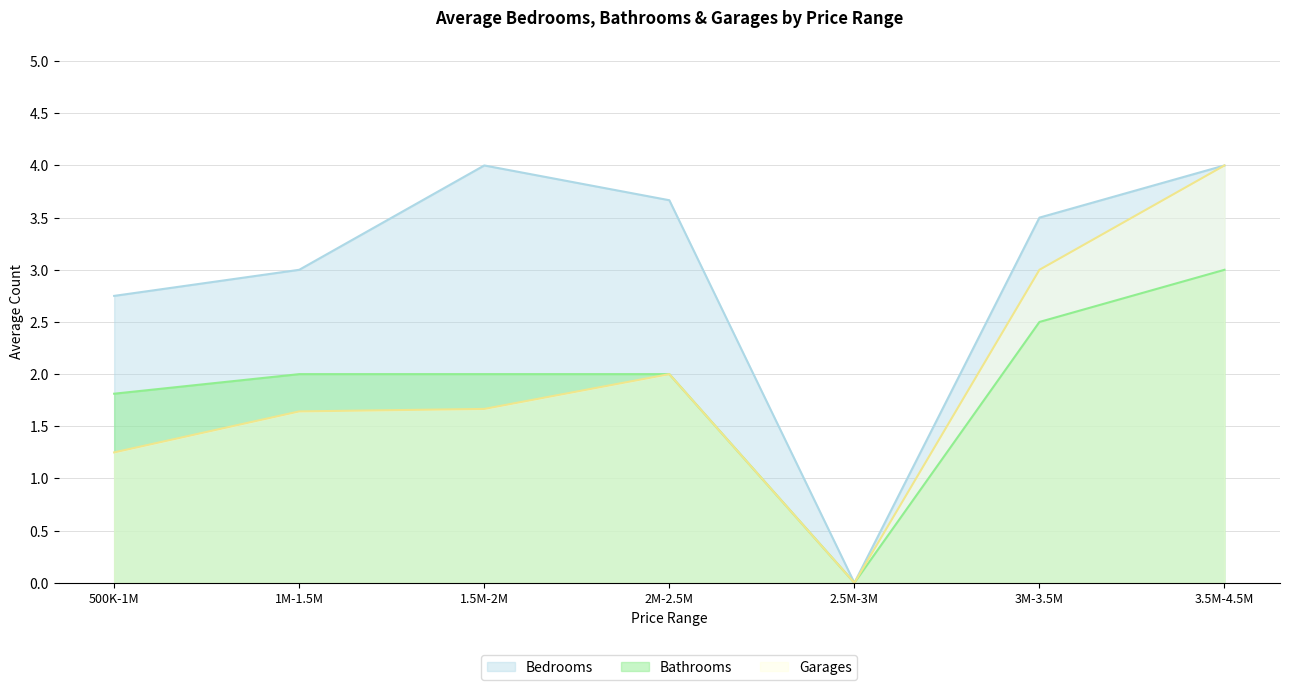

Rank the series at 3M-3.5M from lowest to highest value.

Bathrooms, Garages, Bedrooms